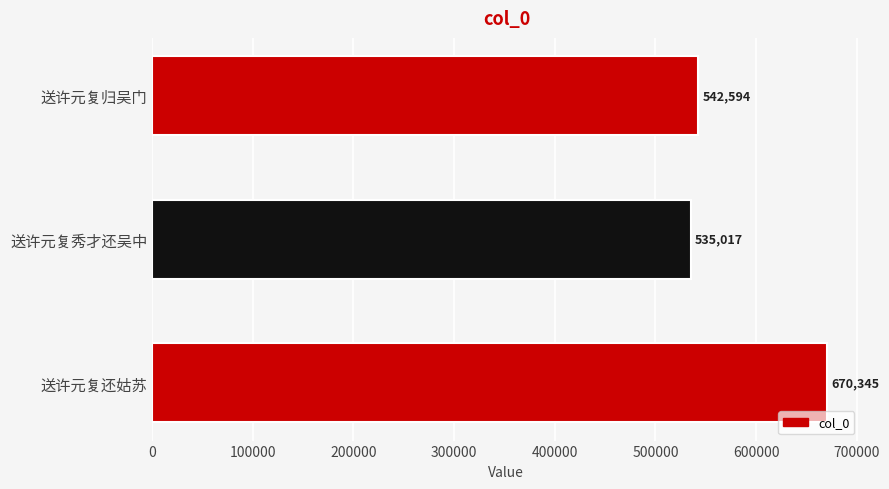

Which has a higher value, 送许元复秀才还吴中 or 送许元复归吴门?

送许元复归吴门